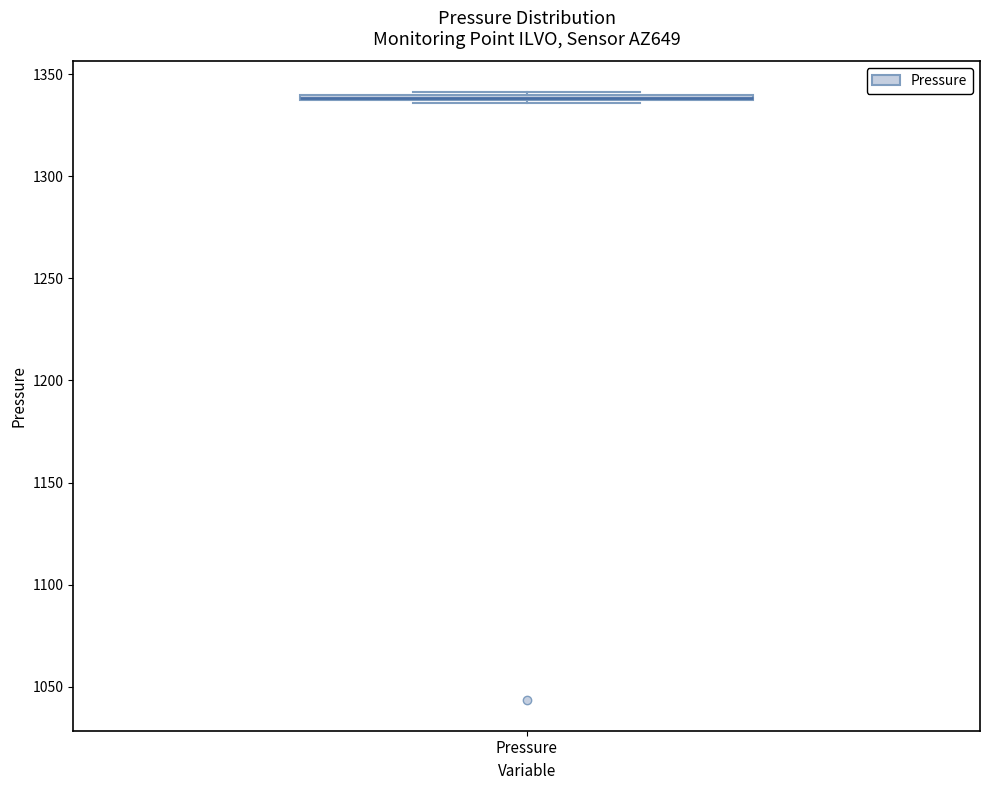

Where is the lower edge of the box for Pressure on the y-axis? The values are not printed on the chart, so give them approximately, as read against the axis.

1335